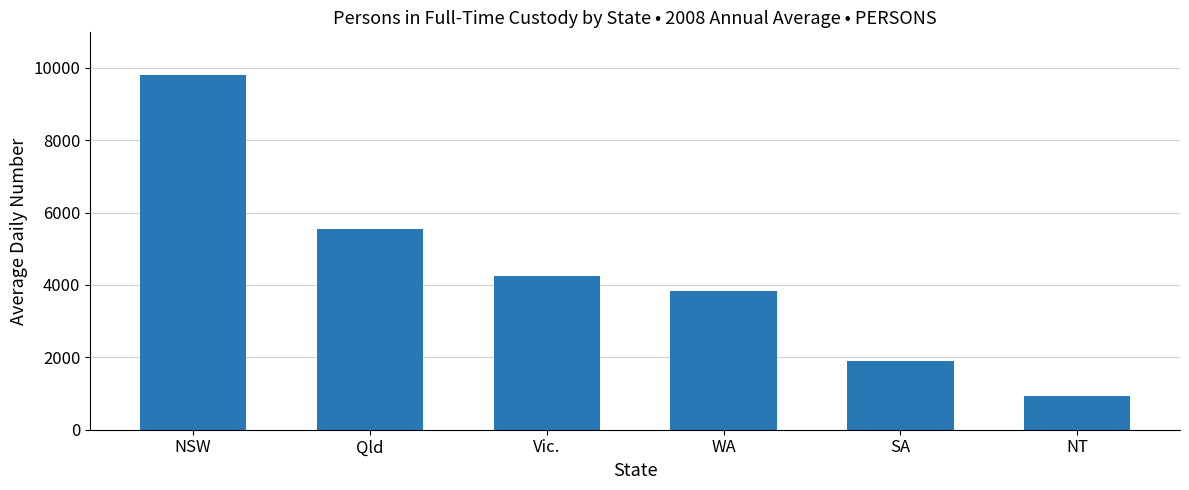

Rank the categories by value from lowest to highest.

NT, SA, WA, Vic., Qld, NSW